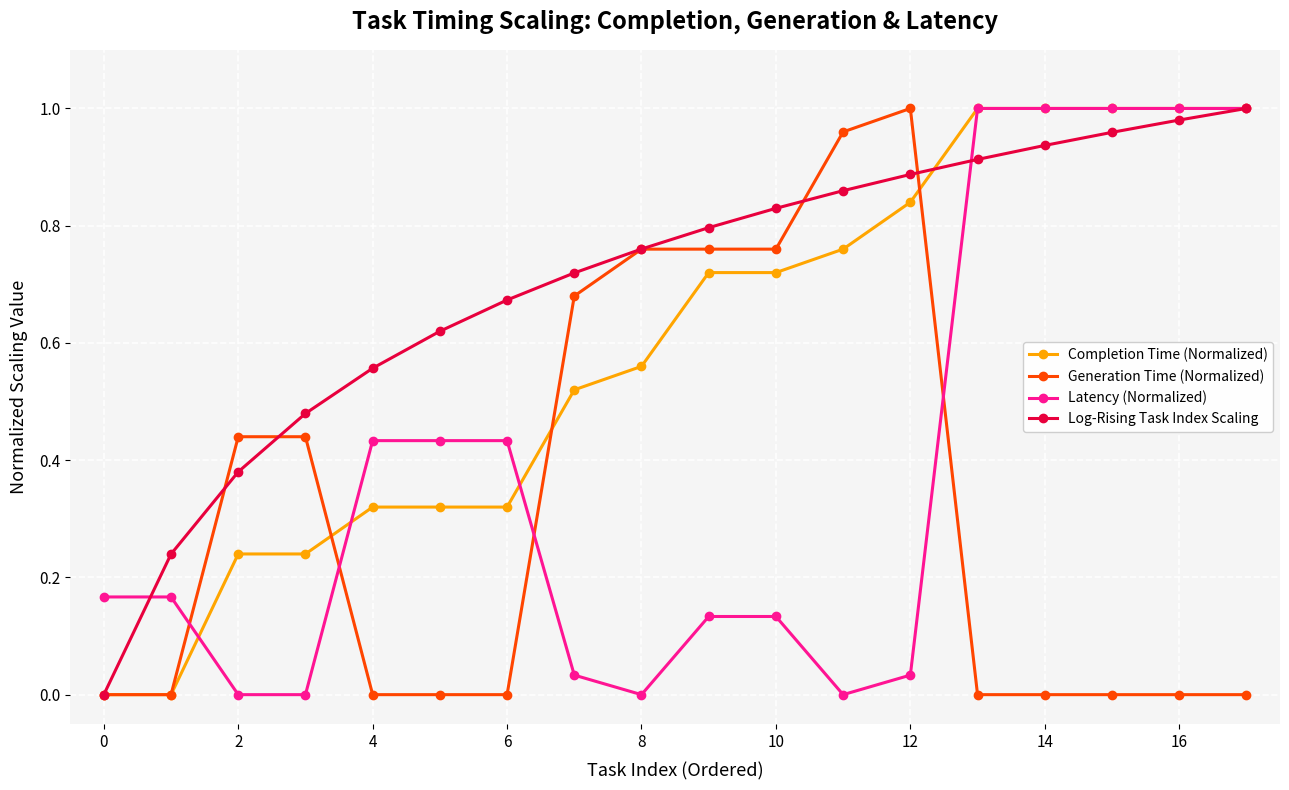

True or false: Generation Time (Normalized) and Latency (Normalized) intersect in this chart.

True